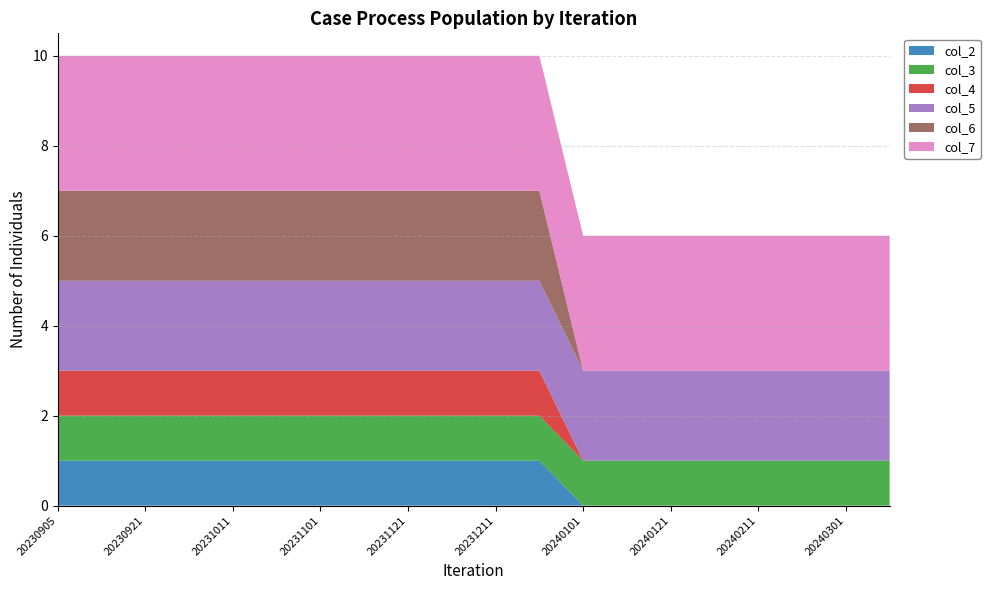

Reading left to right, what are all the values shown in this chart?

col_2: 1	1	1	1	1	1	1	1	1	1	1	1	0	0	0	0	0	0	0	0
col_3: 1	1	1	1	1	1	1	1	1	1	1	1	1	1	1	1	1	1	1	1
col_4: 1	1	1	1	1	1	1	1	1	1	1	1	0	0	0	0	0	0	0	0
col_5: 2	2	2	2	2	2	2	2	2	2	2	2	2	2	2	2	2	2	2	2
col_6: 2	2	2	2	2	2	2	2	2	2	2	2	0	0	0	0	0	0	0	0
col_7: 3	3	3	3	3	3	3	3	3	3	3	3	3	3	3	3	3	3	3	3